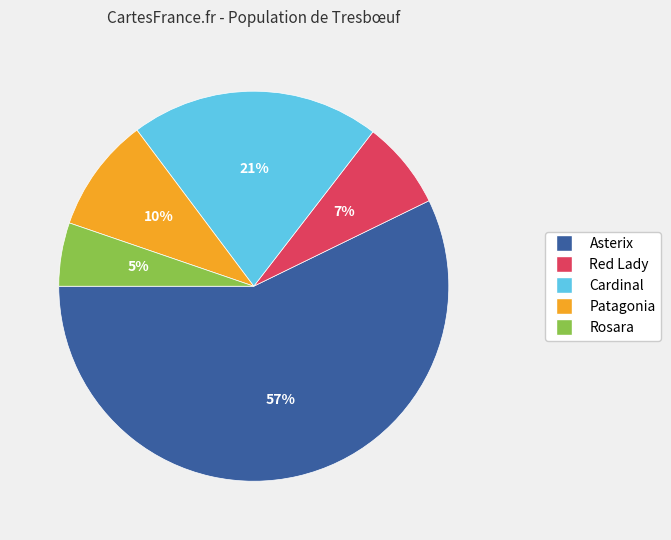

Is there a majority slice in this chart?

Yes